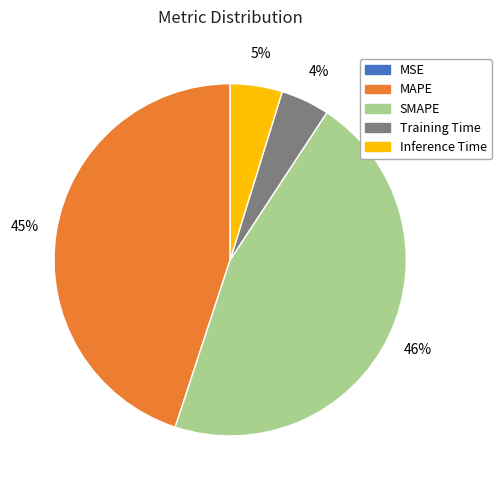

Which category has the biggest portion of the pie?

SMAPE